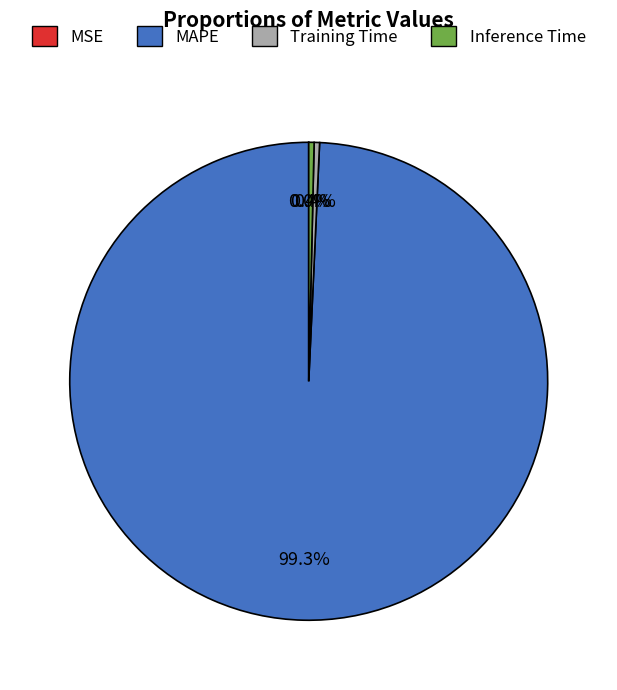

To the nearest percent, what is the difference between the largest and smallest slice percentages?

99%